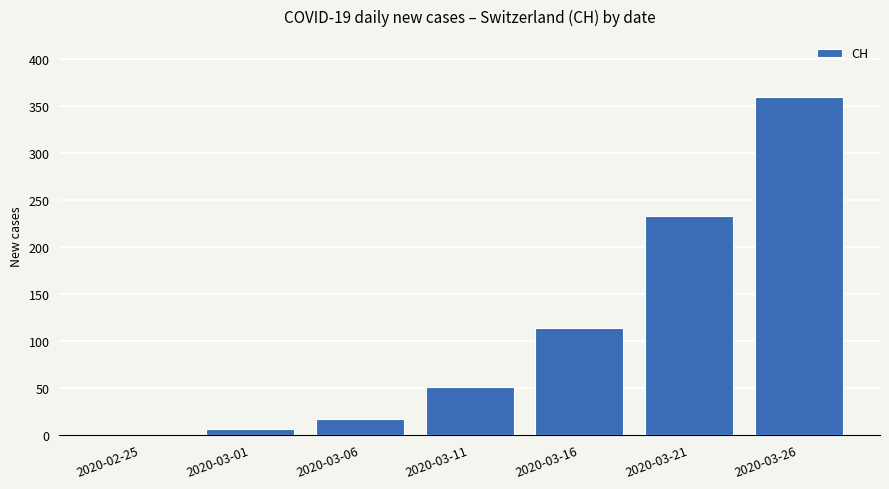

Reading left to right, extract all data points from this chart.

0	6	17	51	114	233	360